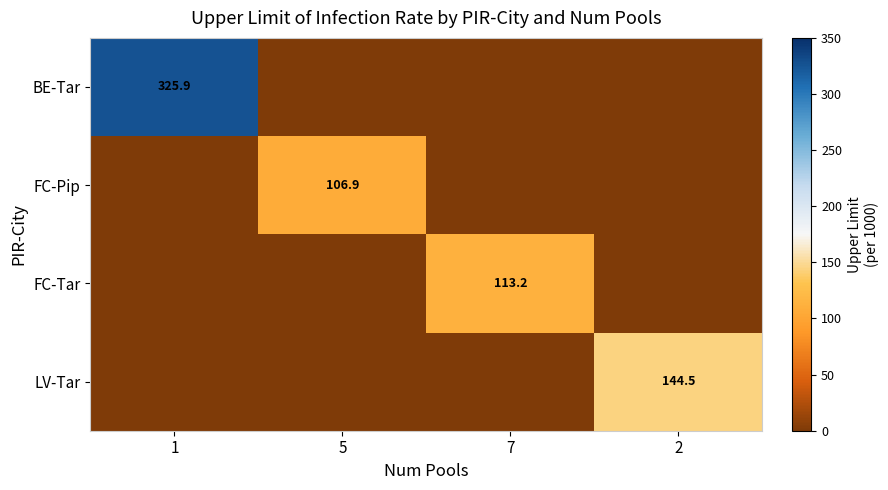

The value of BE-Tar at 1 is 488.2. True or false?

False